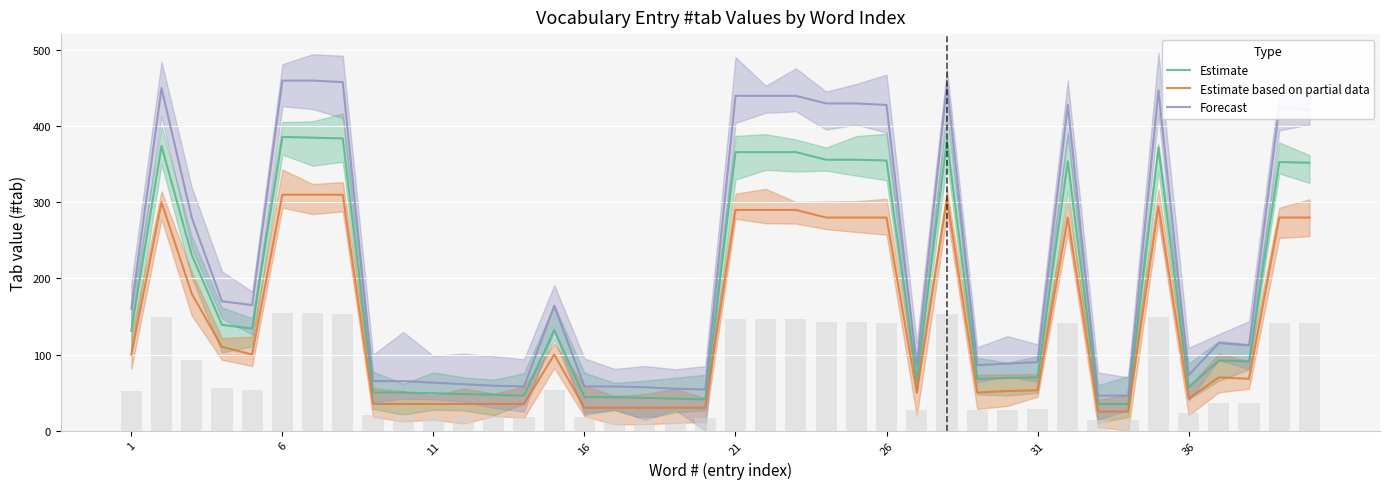

Is it true that Forecast equals 38 at 31?

False